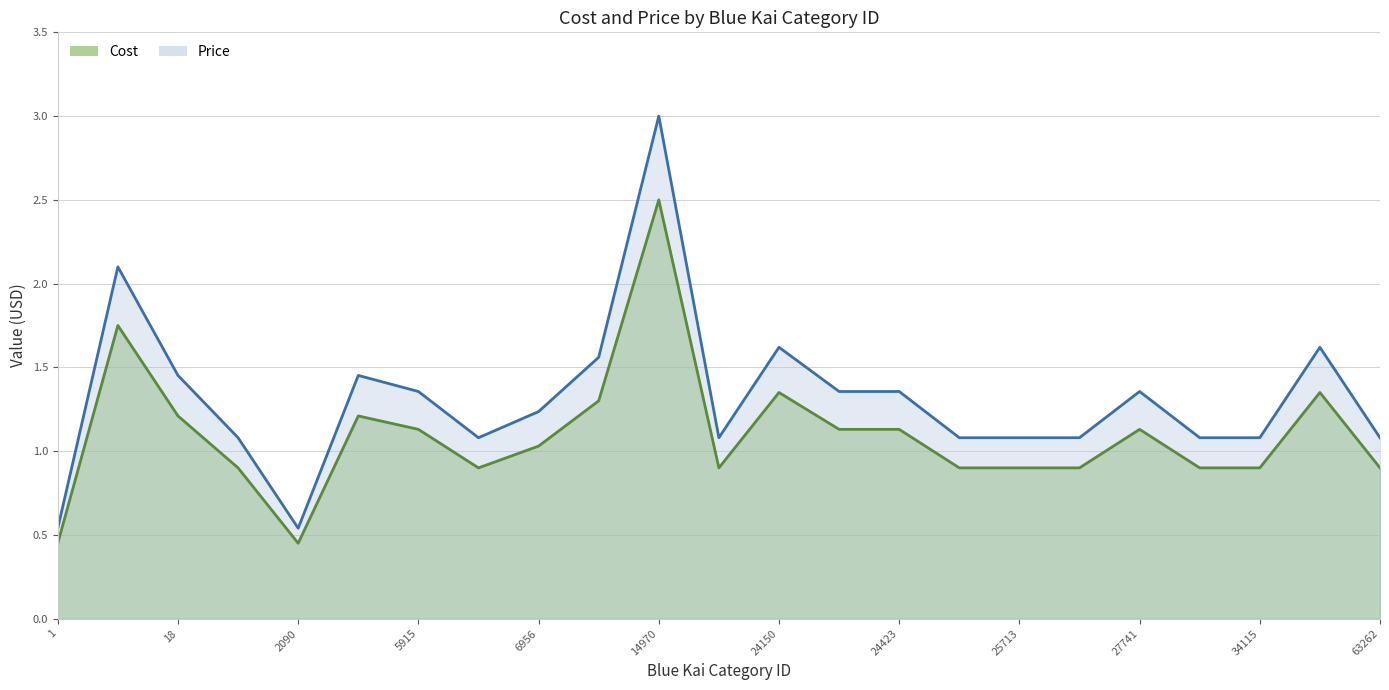

What is the value of the Cost point at the 6th from the left?

1.2